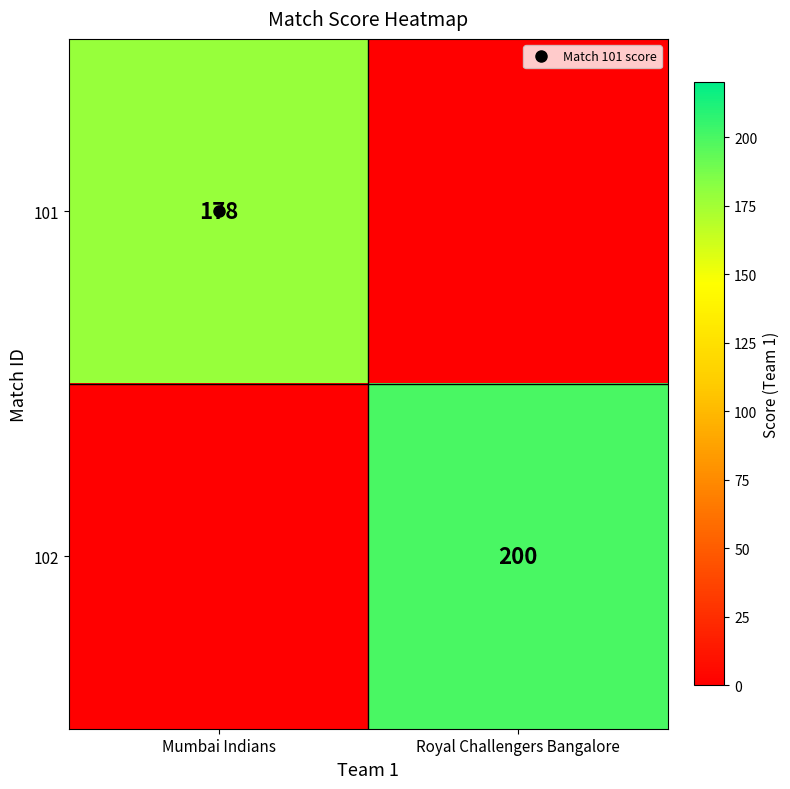

Is it true that 101 equals 303 at Mumbai Indians?

False